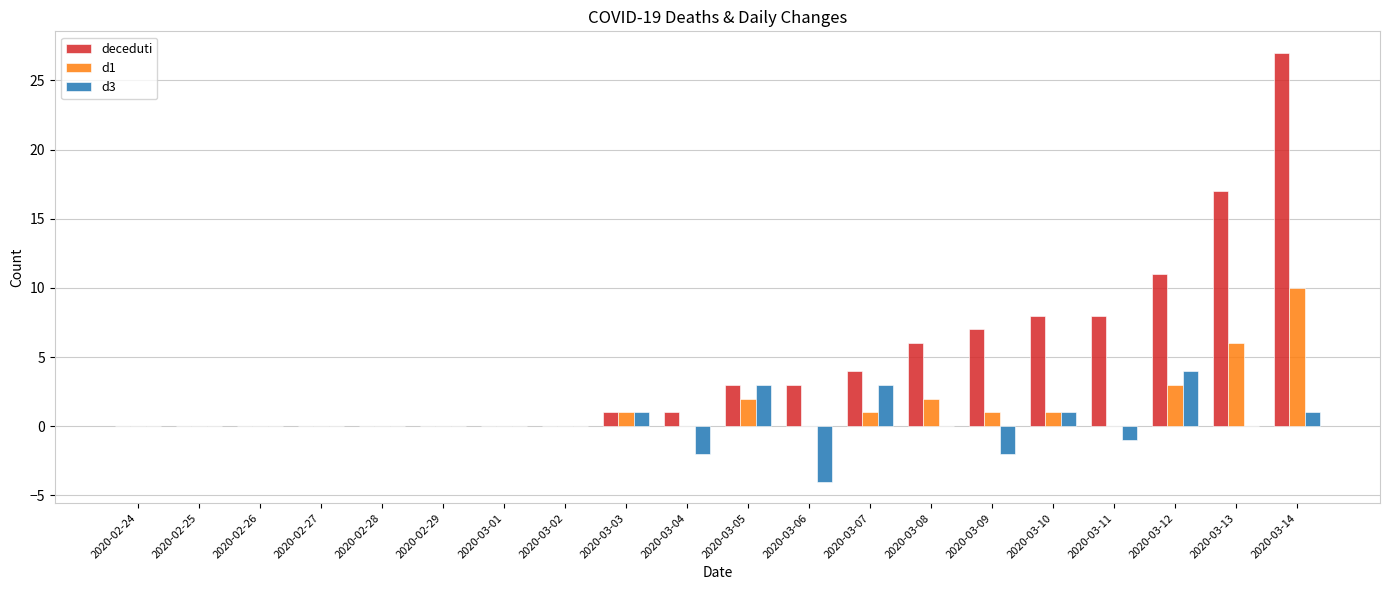

What is the sum of all d1 values?

27